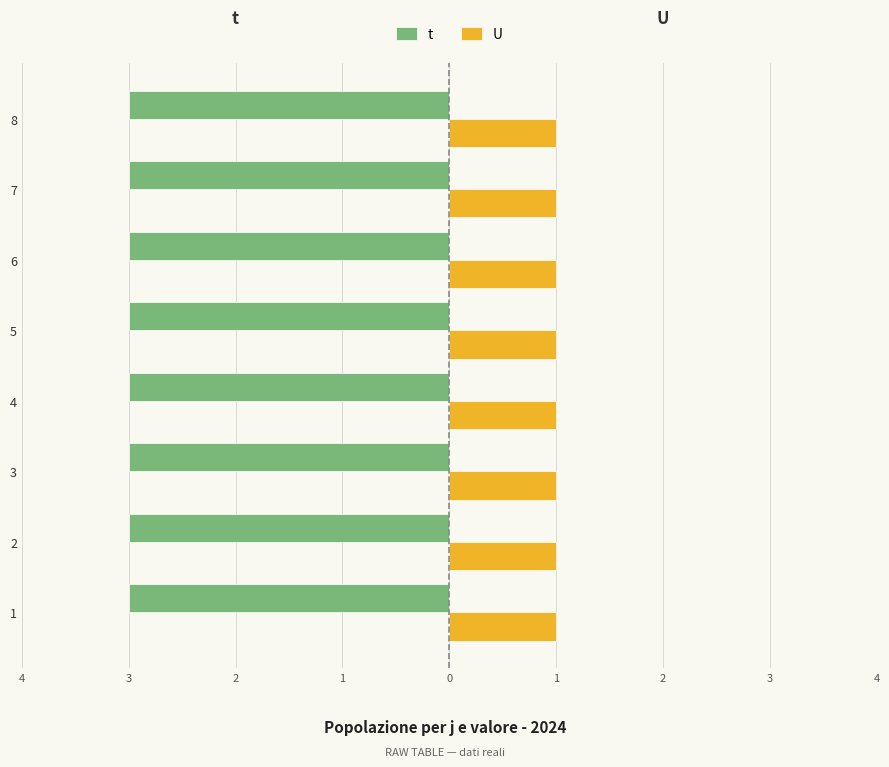

Which label corresponds to the smallest value in the chart?

1